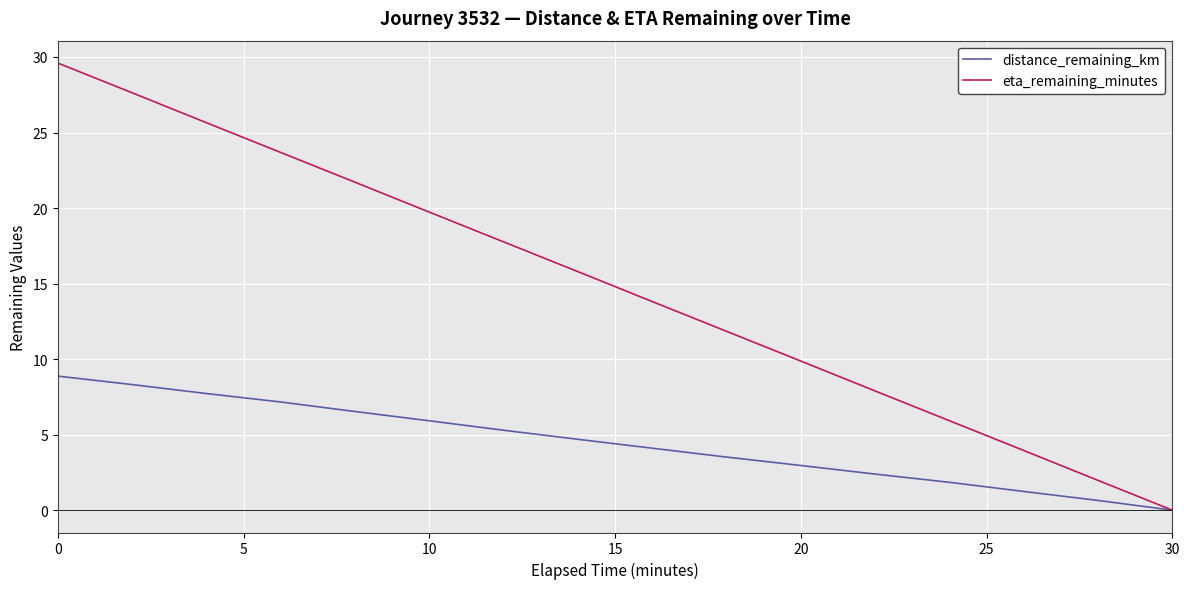

List the series in order of their overall mean, lowest first.

distance_remaining_km, eta_remaining_minutes